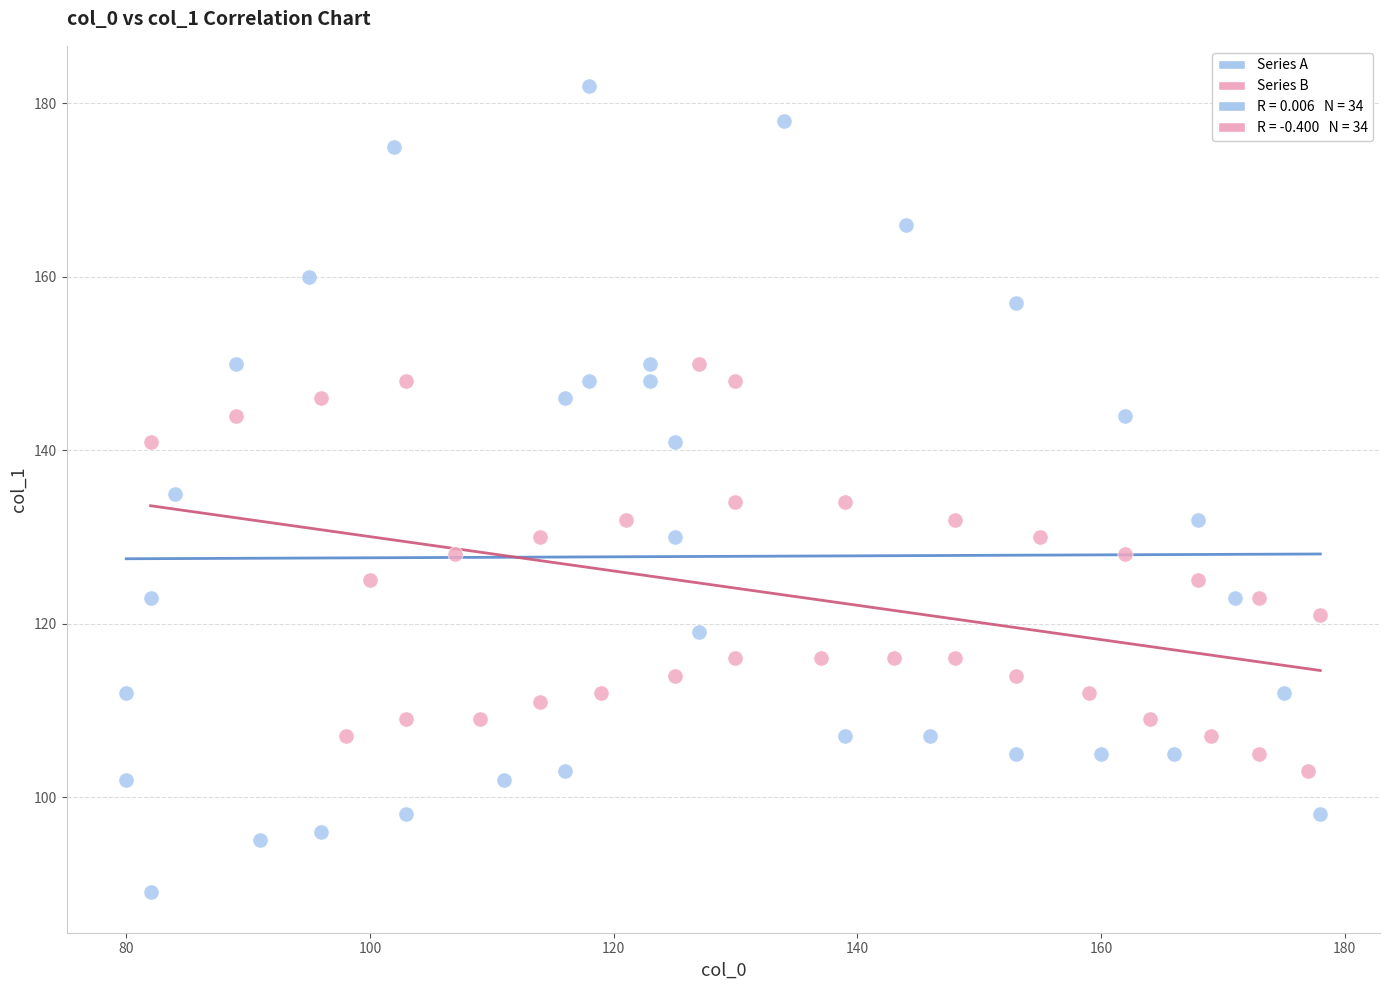

Which series contains the highest Y value?

Series A